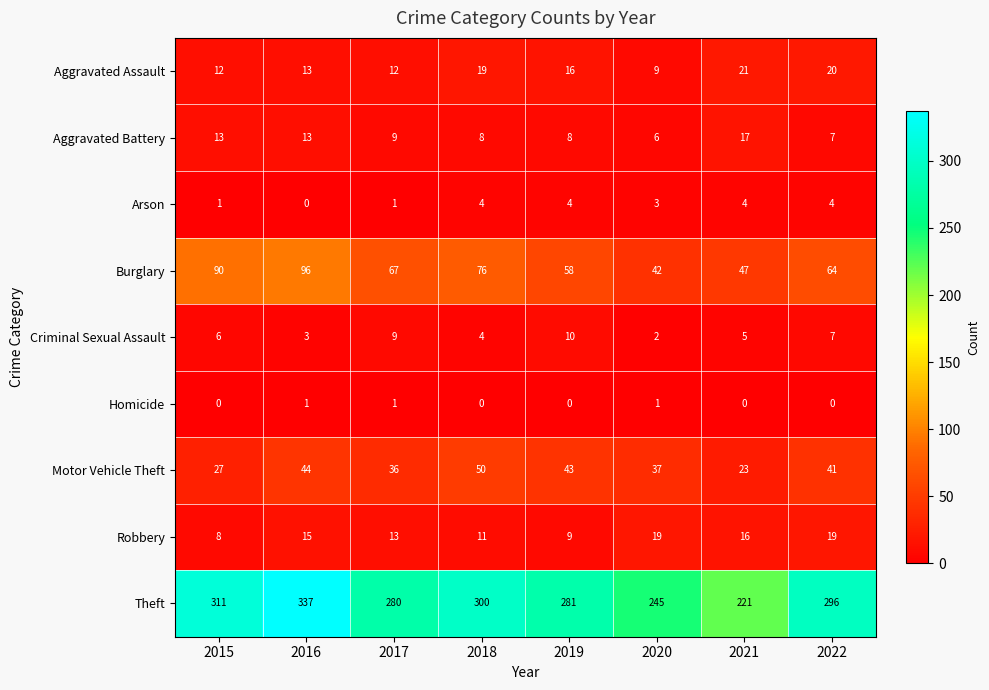

Which series has the widest spread of values?

Theft